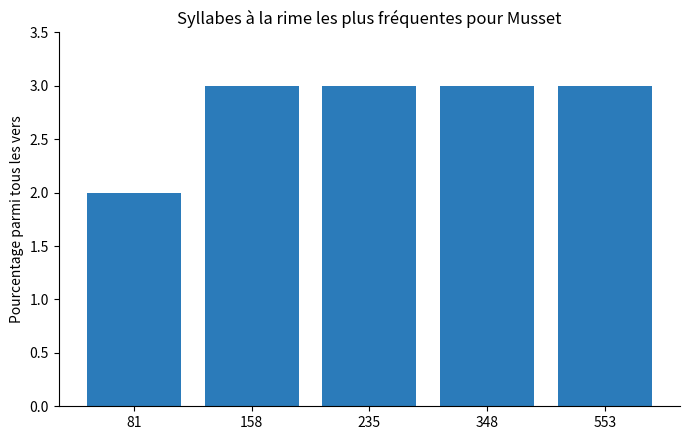

What is the value of the 5th bar from the left?

3